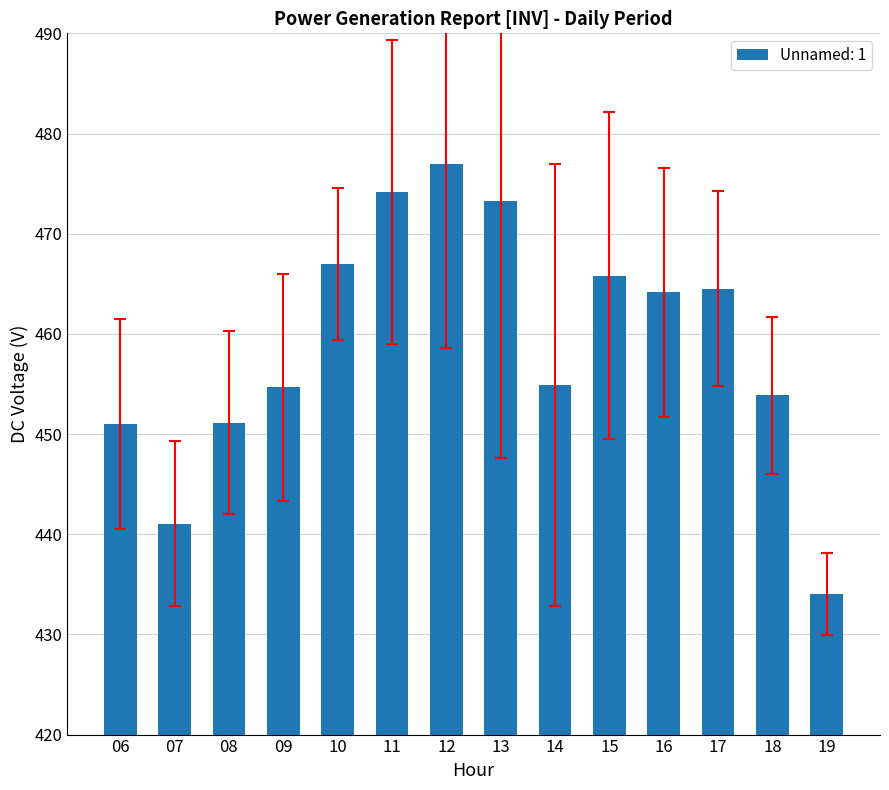

What is the average value?

459.0